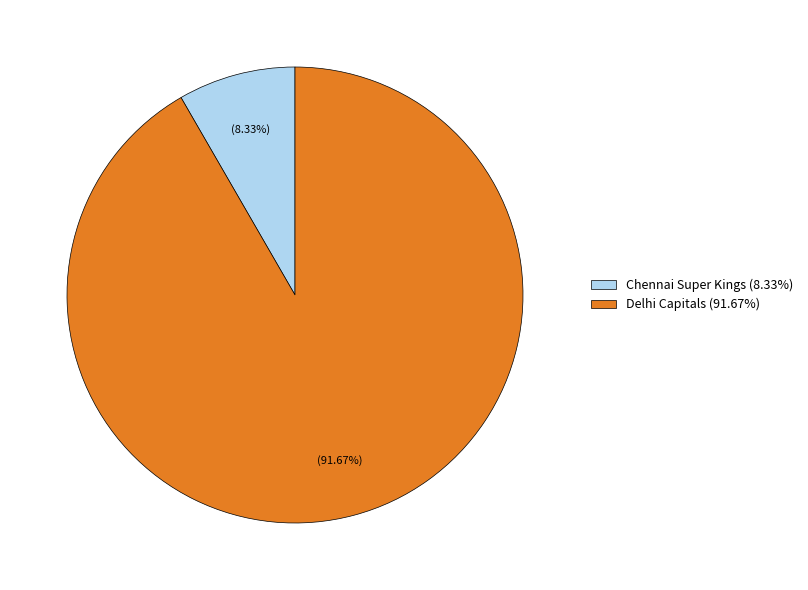

What is the largest slice in the pie chart?

Delhi Capitals (91.67%)